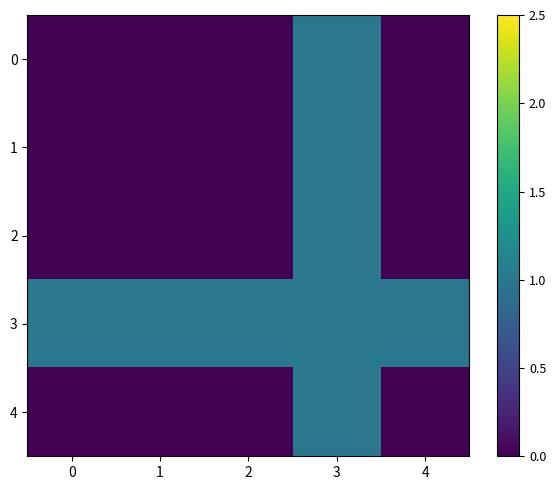

What is the total value across all series at 0?

1